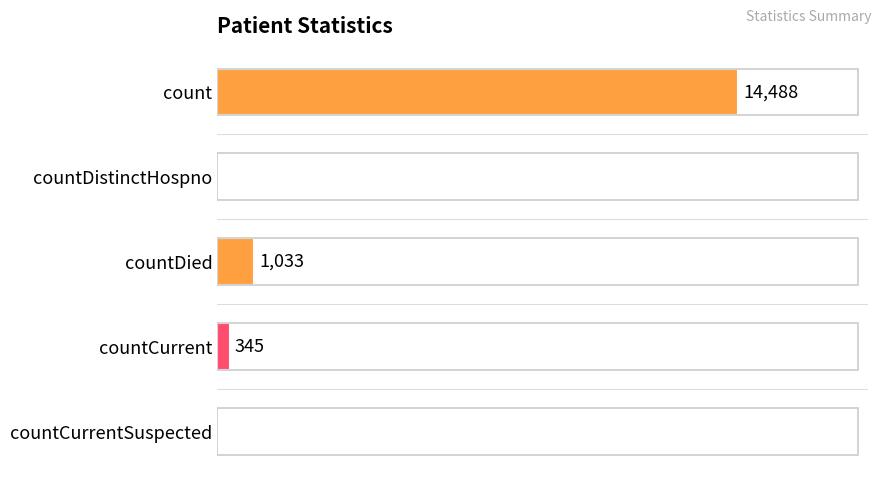

At which category does the chart reach its peak across all series?

count